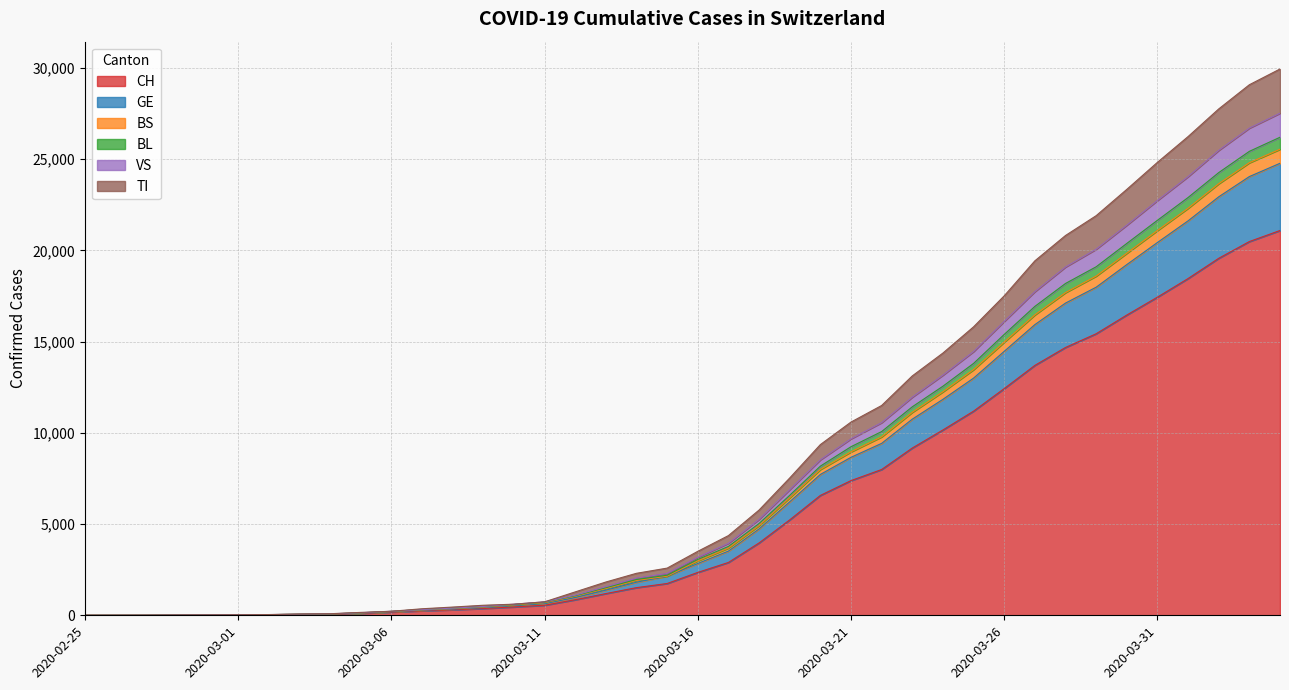

What is the highest value of the CH series?

21088